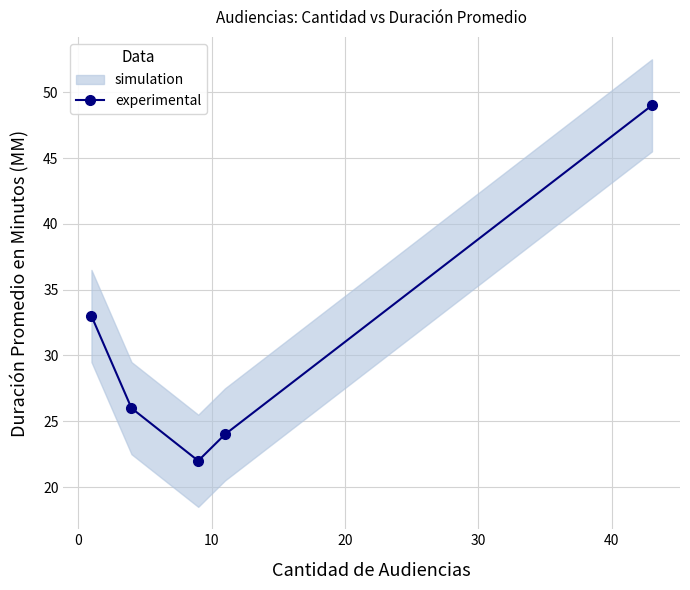

What is the average value?

31